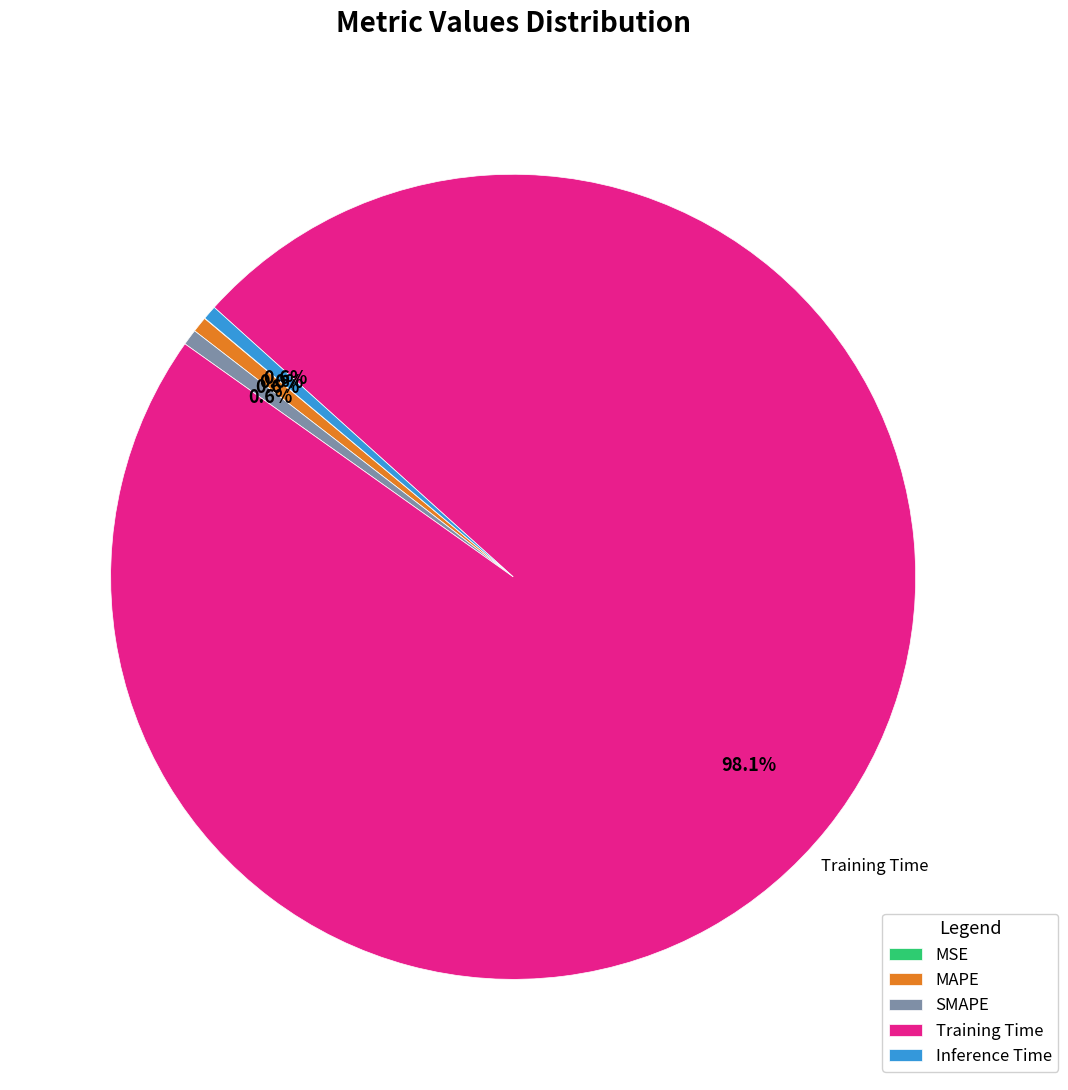

Is Training Time the majority of the pie?

Yes